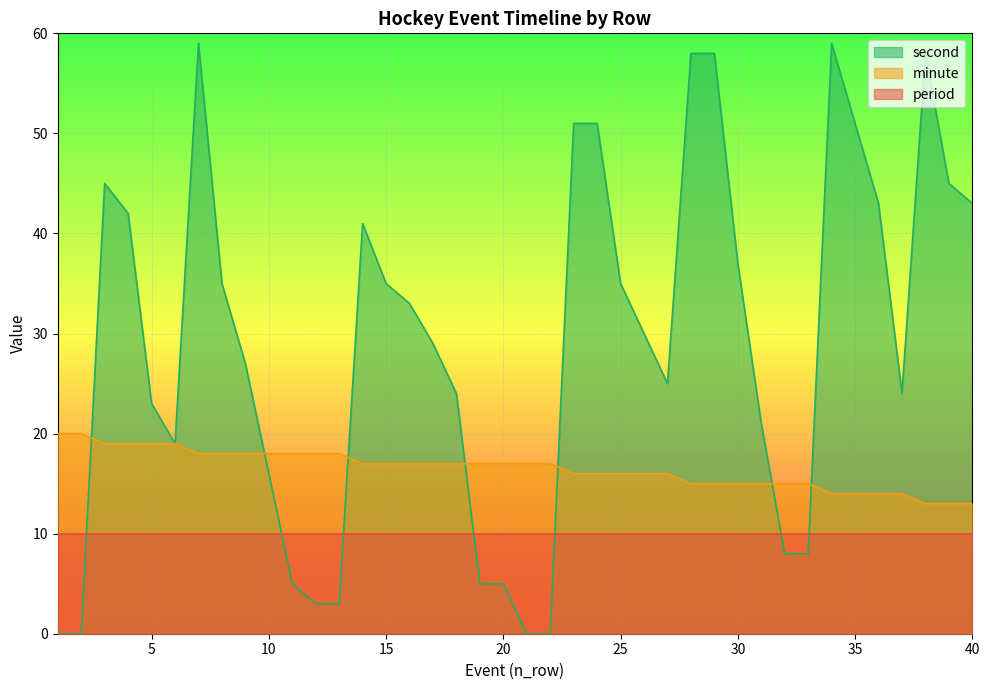

At how many categories does at least one series exceed 41?

13